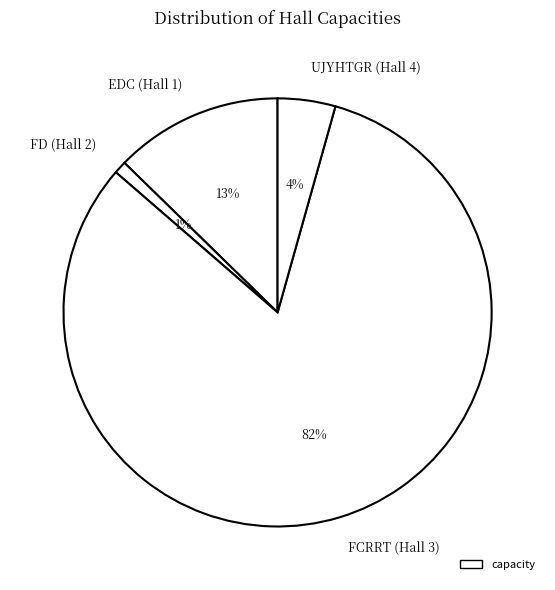

The EDC (Hall 1) slice represents 1% of the pie. True or false?

False